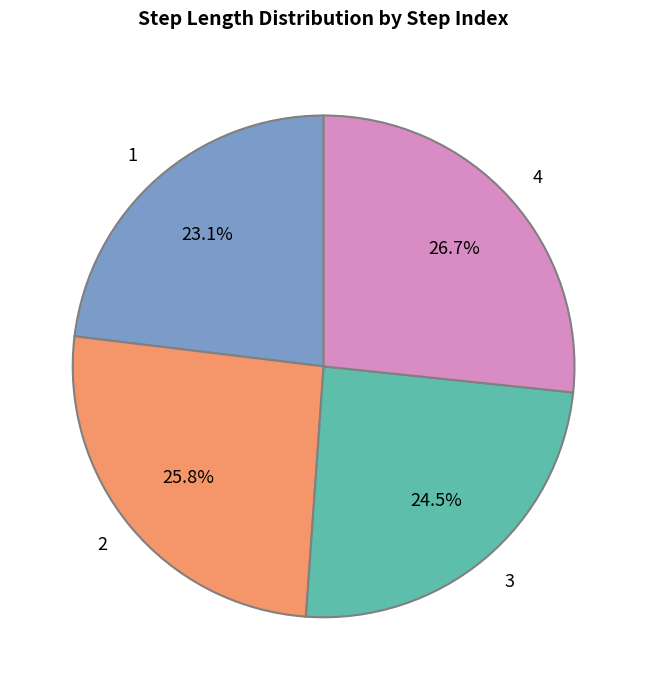

To the nearest percent, what is the combined percentage of 1 and 3?

48%